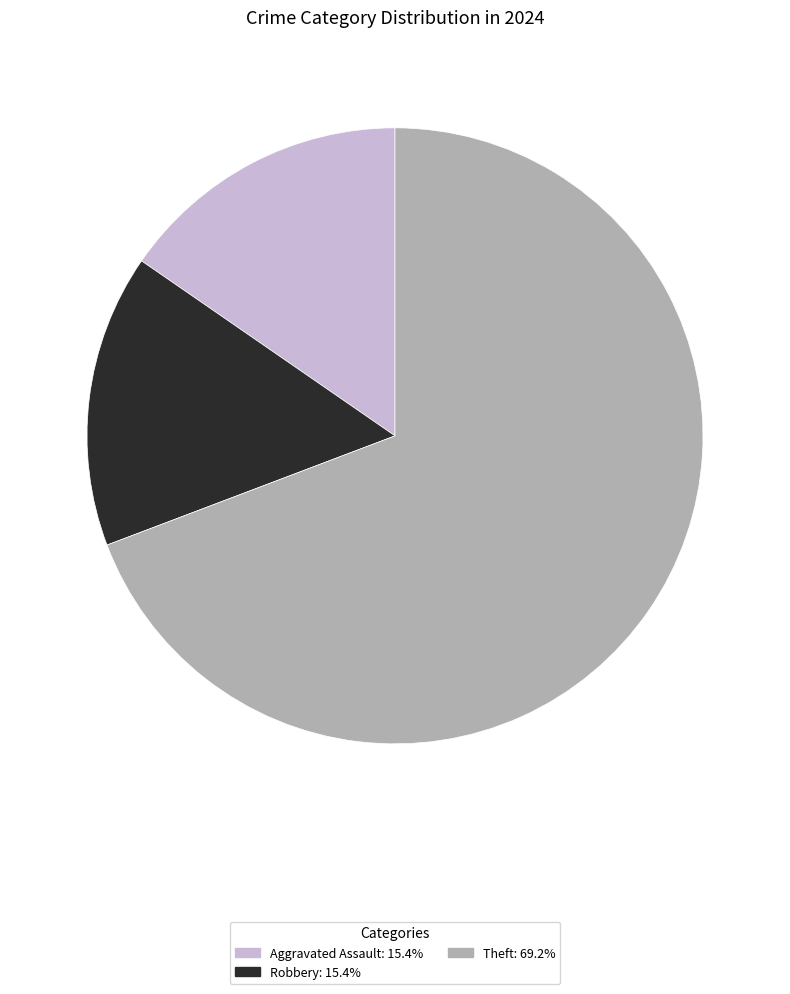

Is there a majority slice in this chart?

Yes